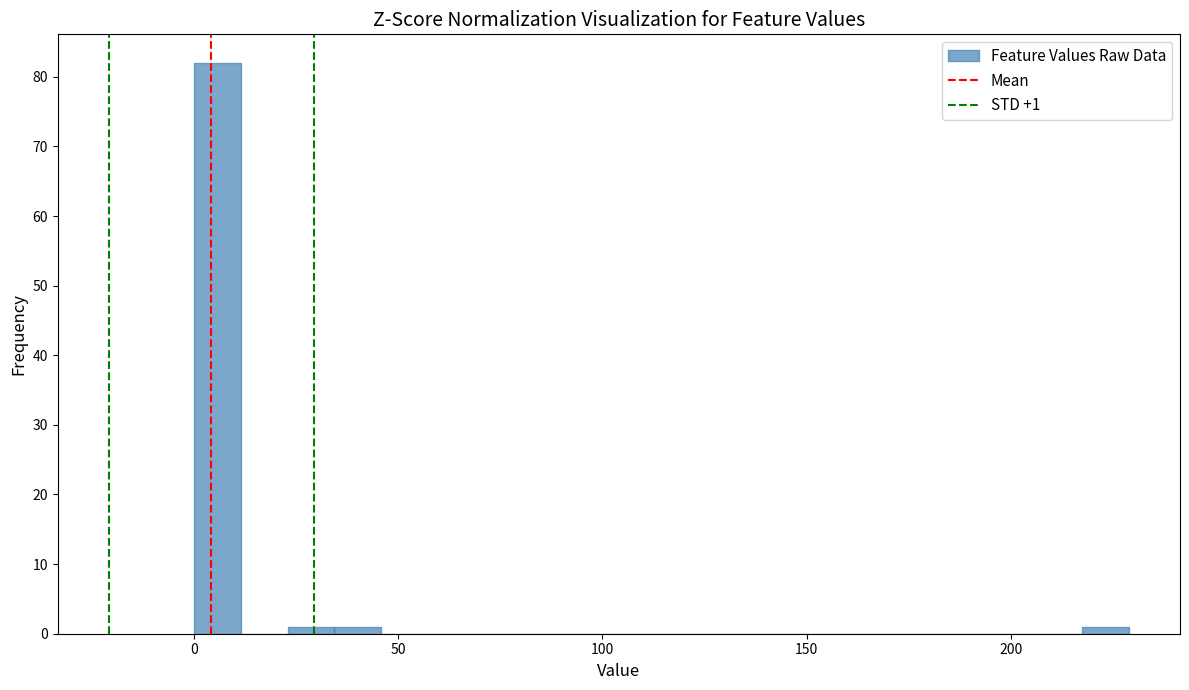

Read against the x-axis, roughly where is the centre of the tallest bar?

5